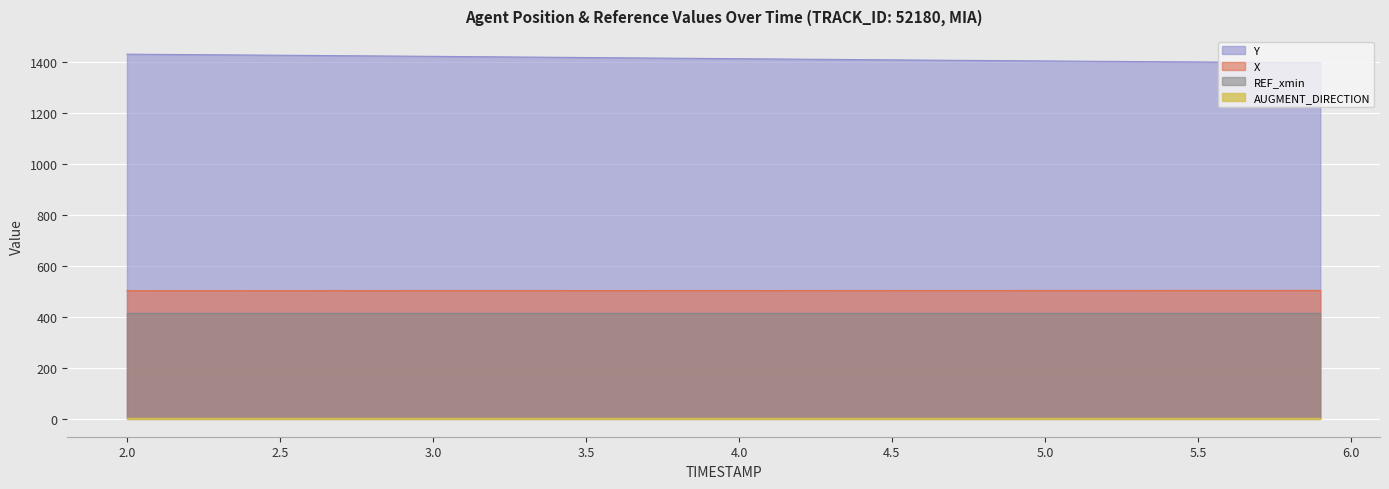

Count the number of data series in this chart.

4